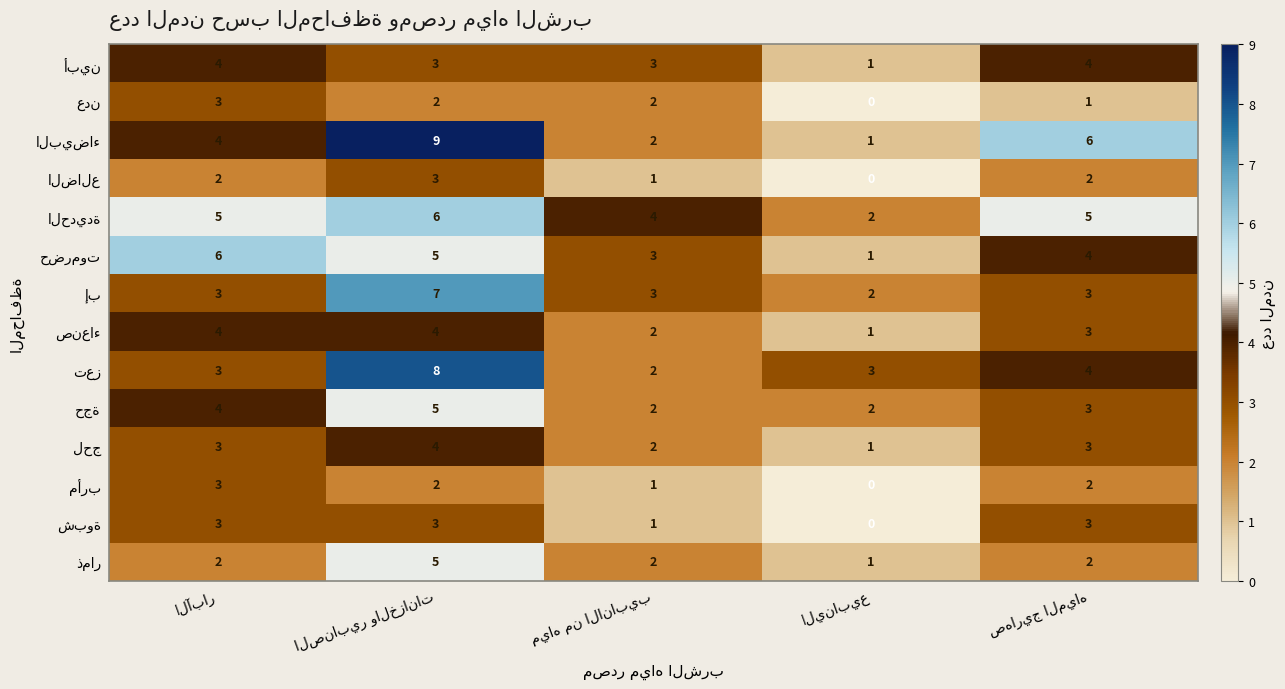

At how many categories does at least one series exceed 0?

5